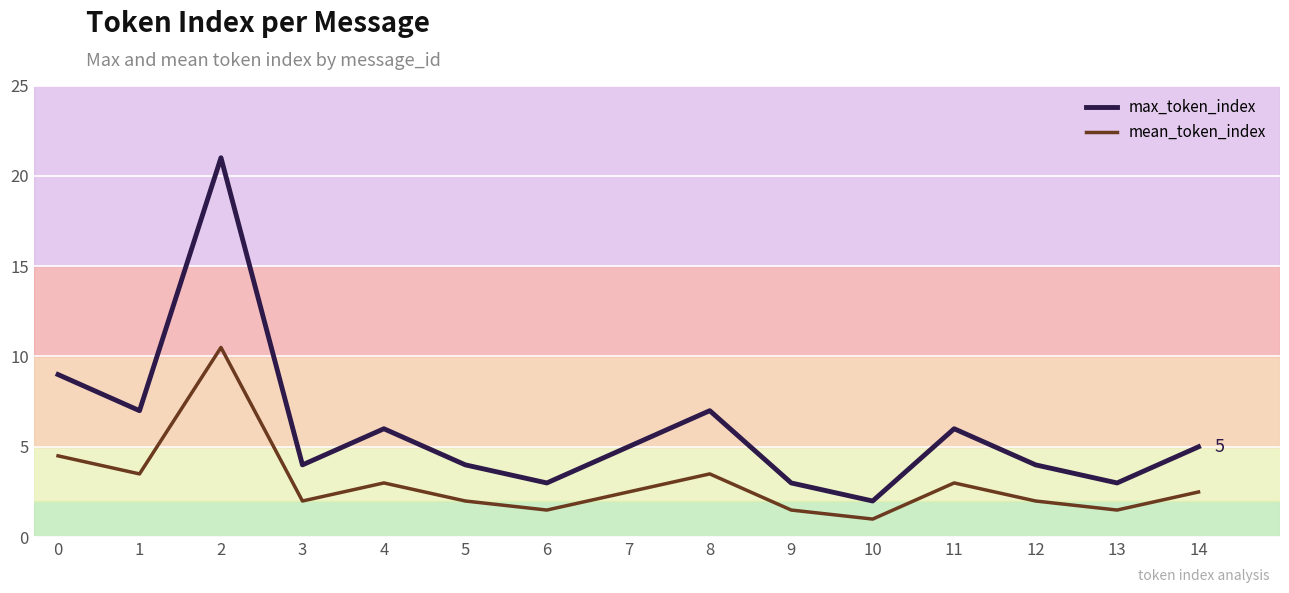

At which category is the sum across all series the highest?

2